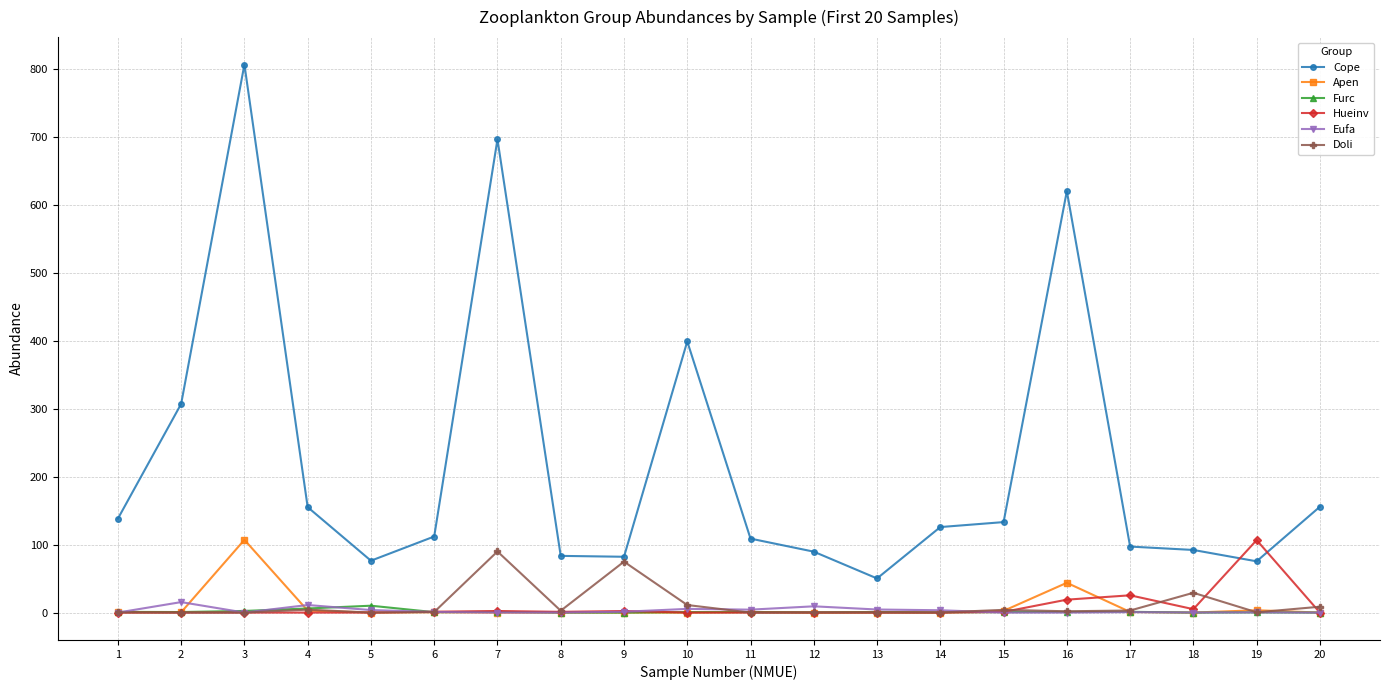

What is the value of the Apen point at the 6th from the left?

0.5